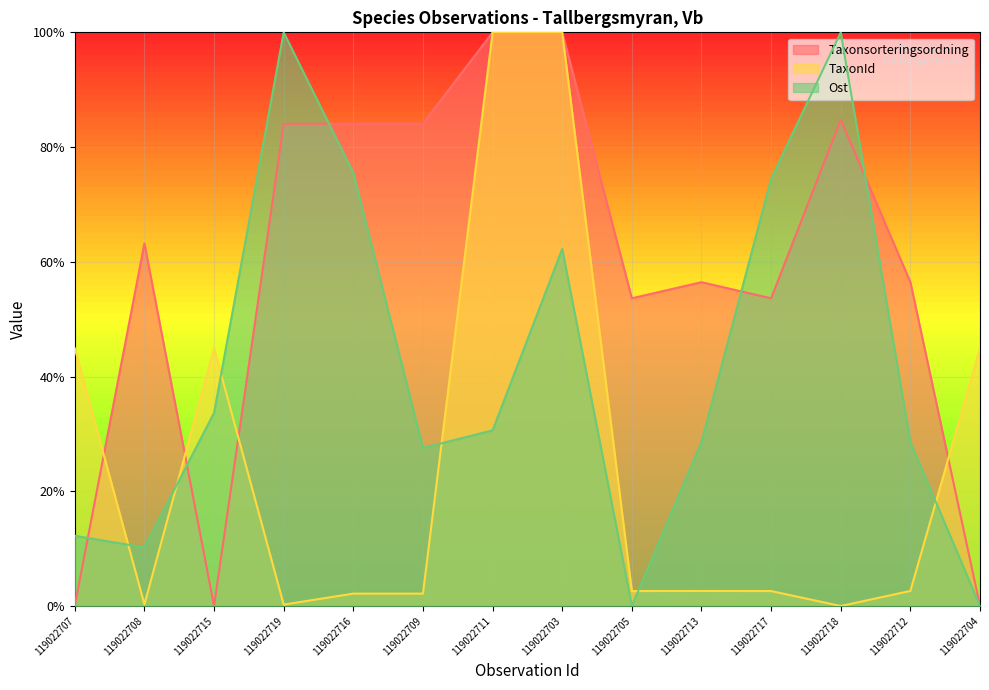

Rank the series by their maximum value, from highest to lowest.

Taxonsorteringsordning, TaxonId, Ost